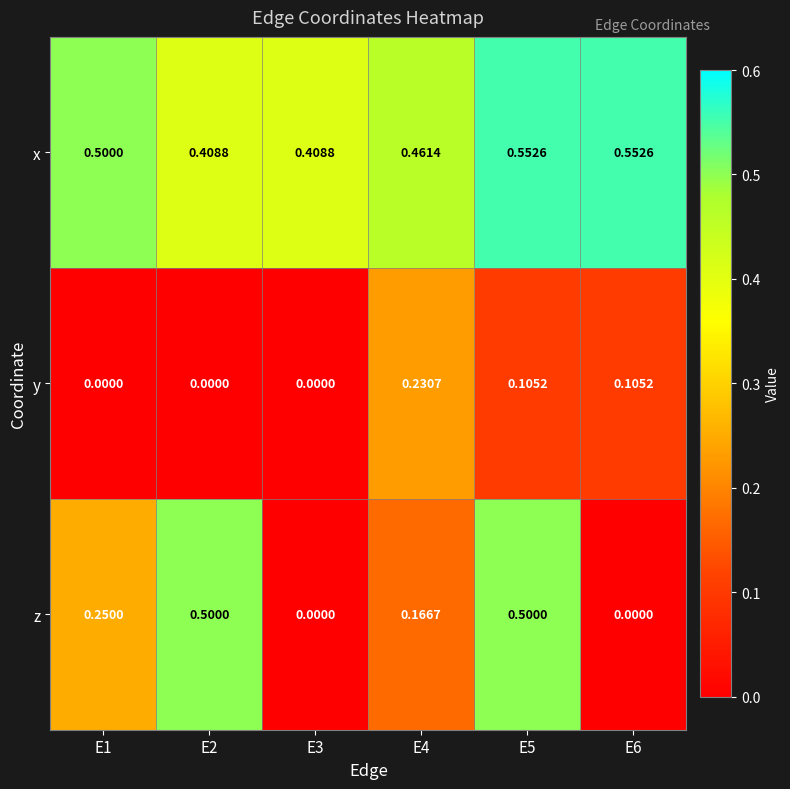

Rank the series at E2 from highest to lowest value.

z, x, y